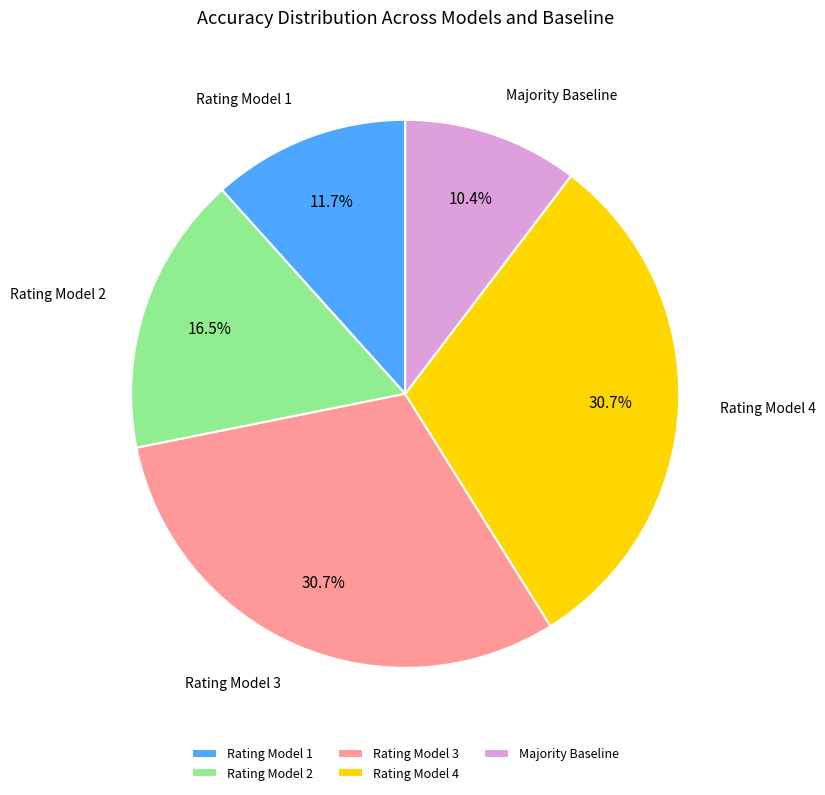

How much of the chart is everything except Rating Model 2?

83.5%